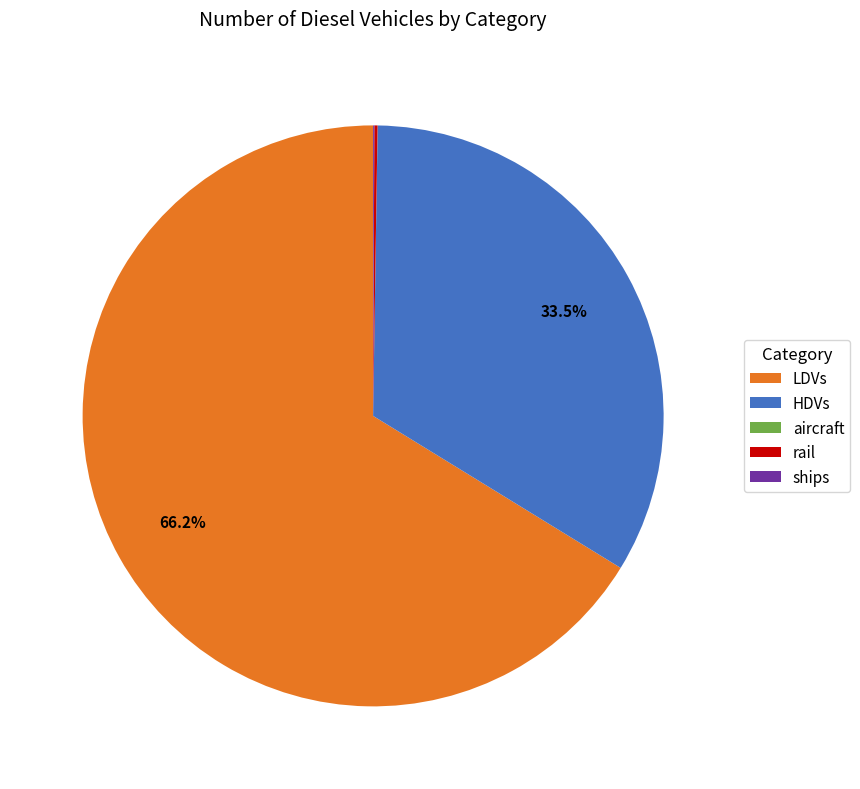

Does LDVs account for over 50% of the chart?

Yes